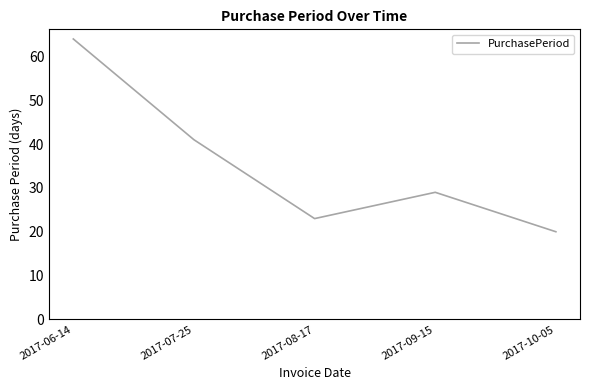

Between 2017-06-14 and 2017-08-17, which is larger?

2017-06-14